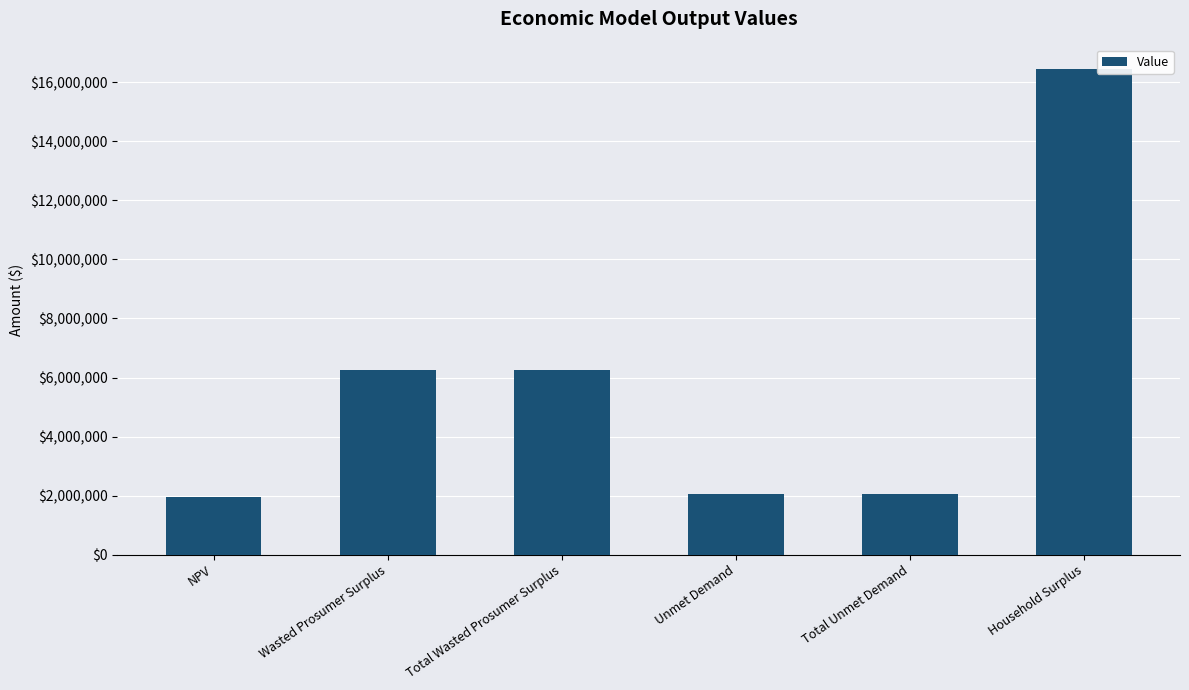

Reading left to right, what are all the values shown in this chart?

1961238.8	6249295.9	6249295.9	2042514.0	2042514.0	16459389.8